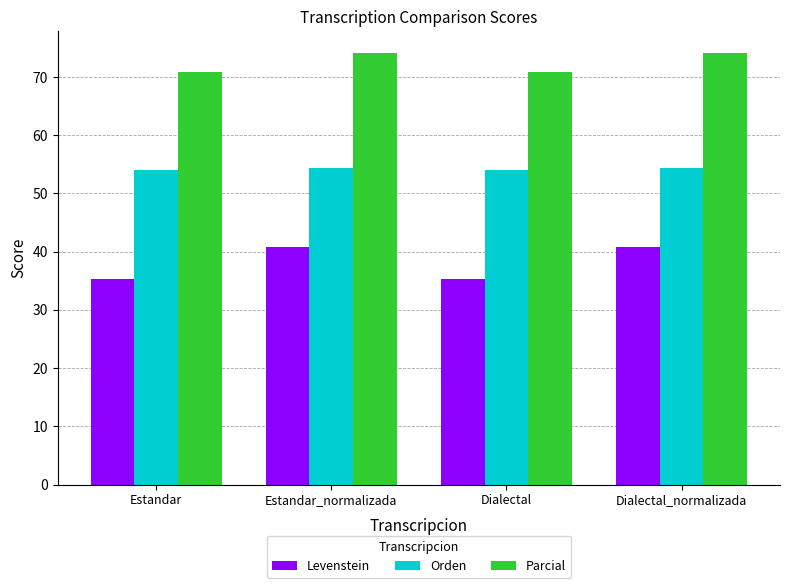

What is the greatest value displayed?

74.2